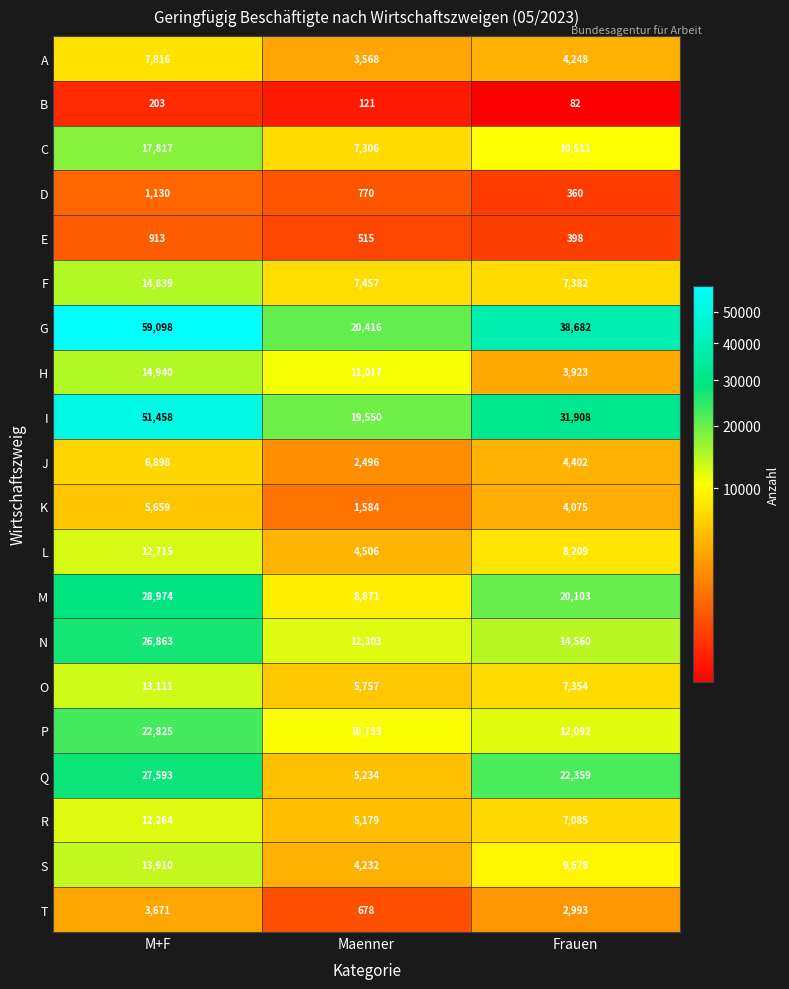

Count the T values in the range 678 to 3671.

3